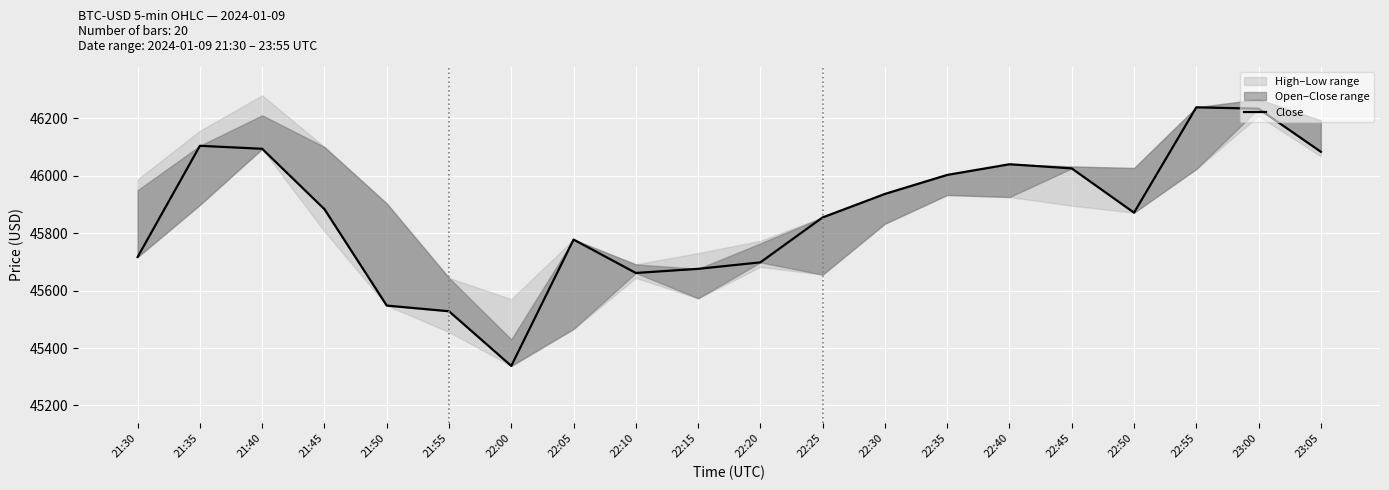

What is the smallest value displayed?

45337.6